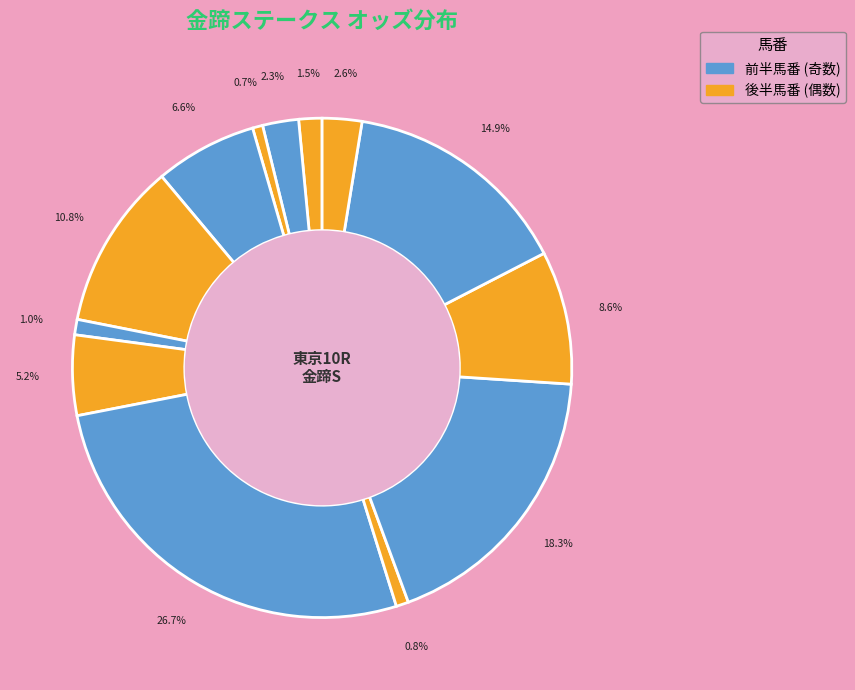

How many slices are in this pie chart?

13